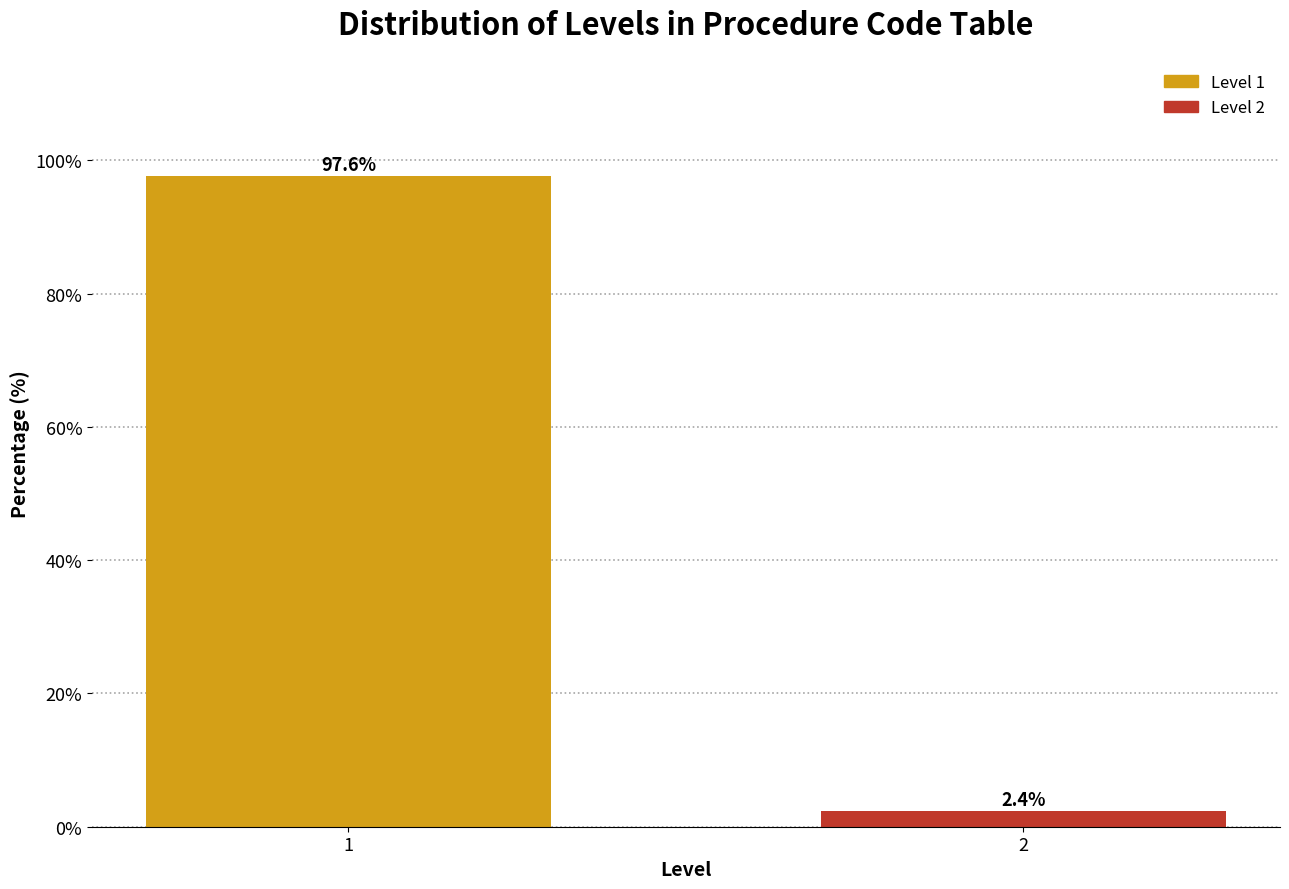

Reading left to right, extract all data points from this chart.

1=97.6	2=2.4